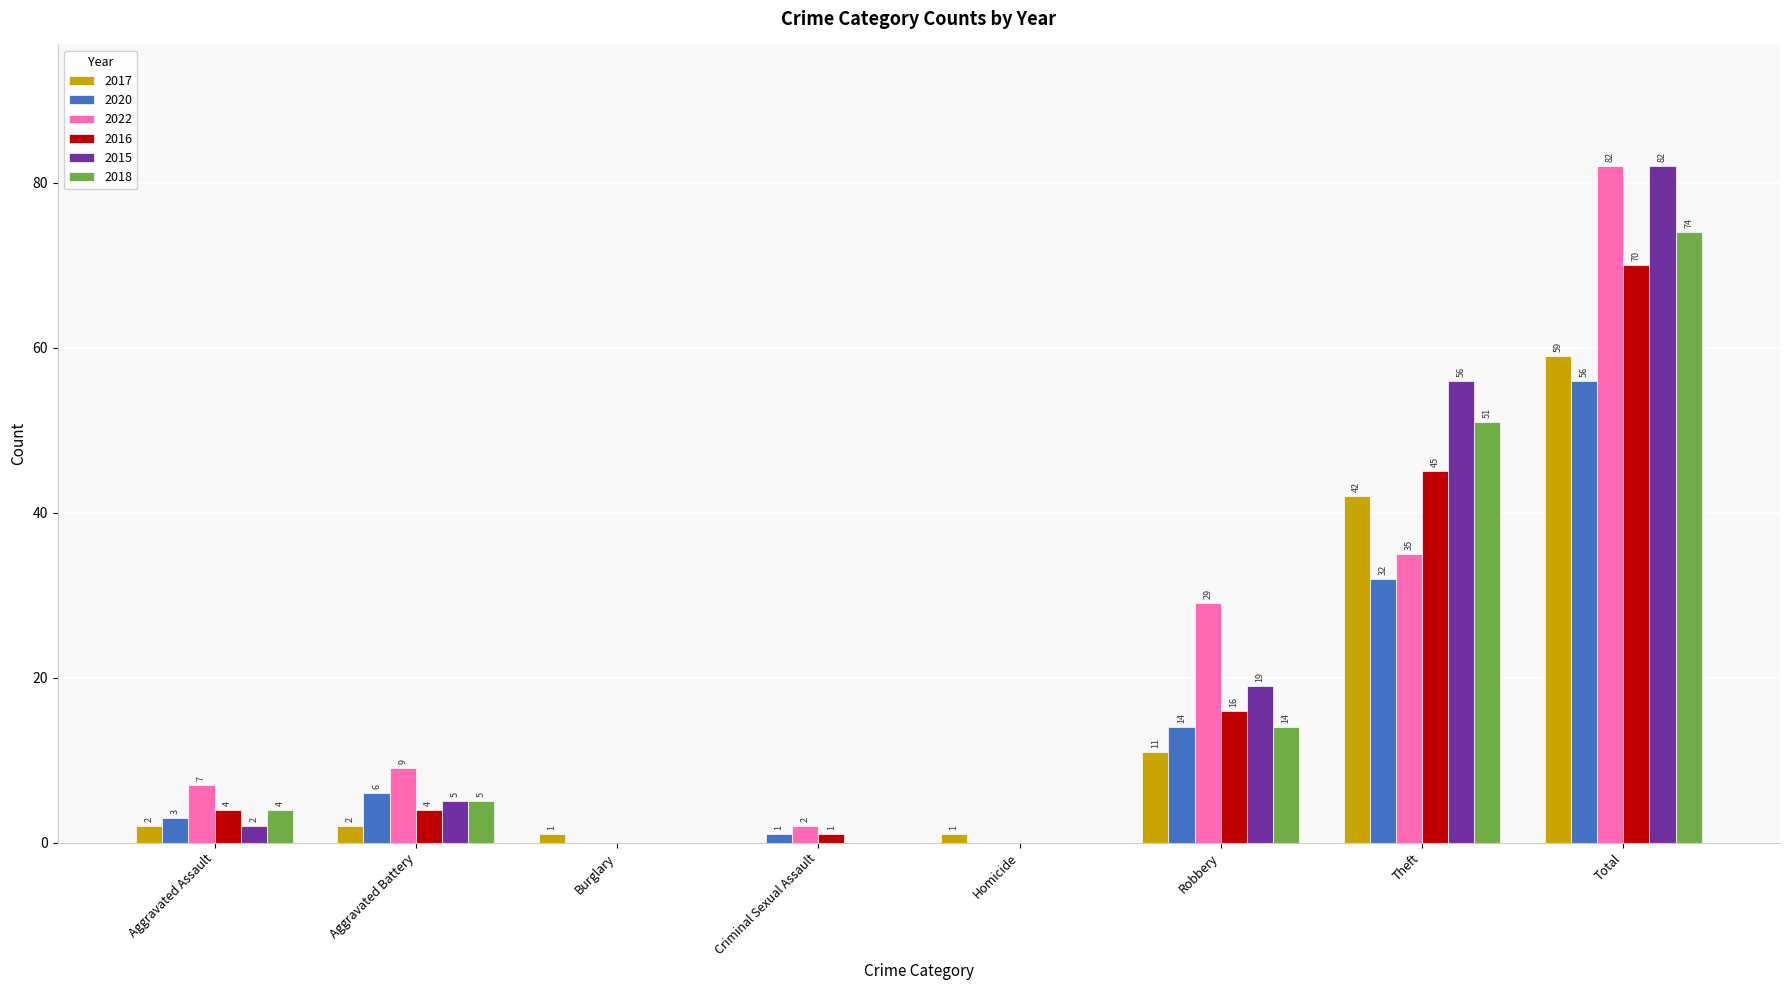

What is the sum of all 2018 values?

148